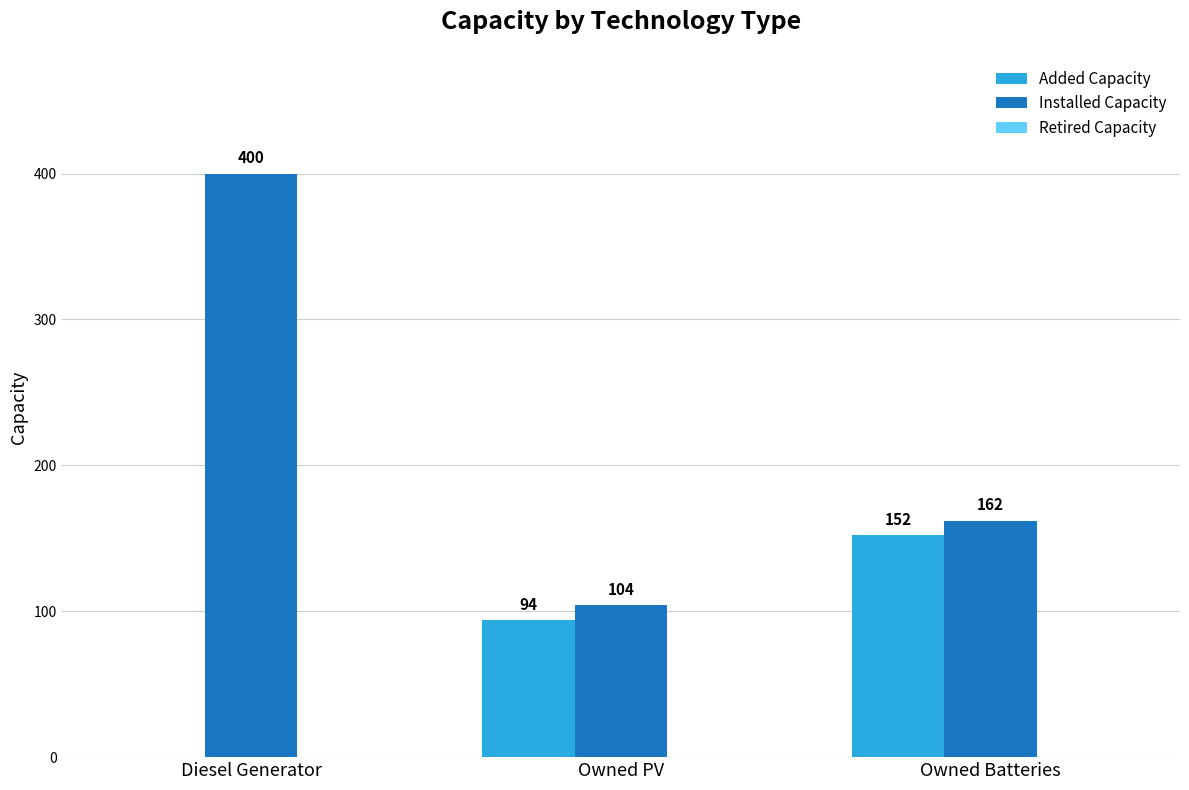

Are the bars horizontal?

No